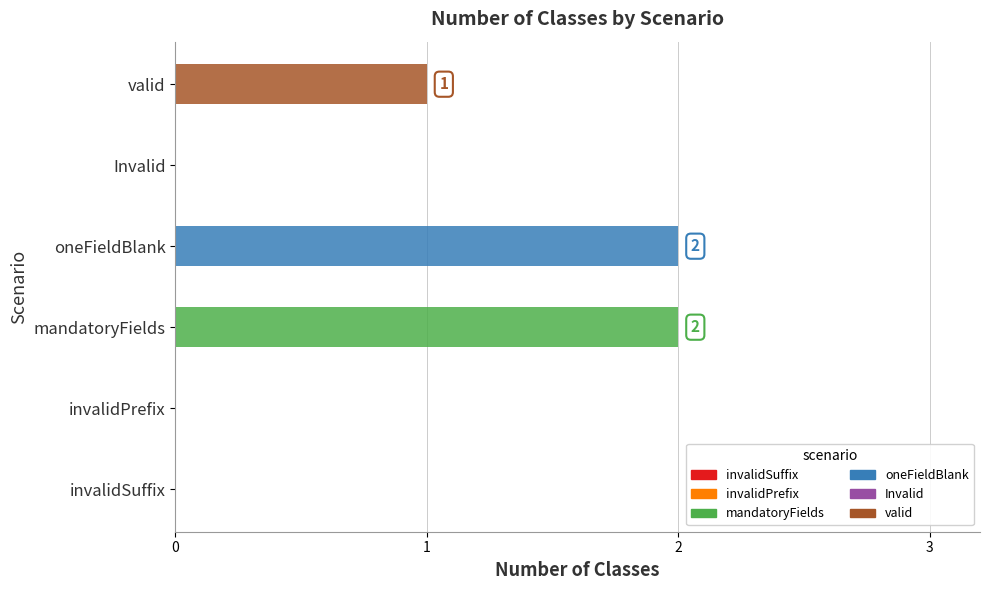

What is the value of the 3rd bar from the left?

2